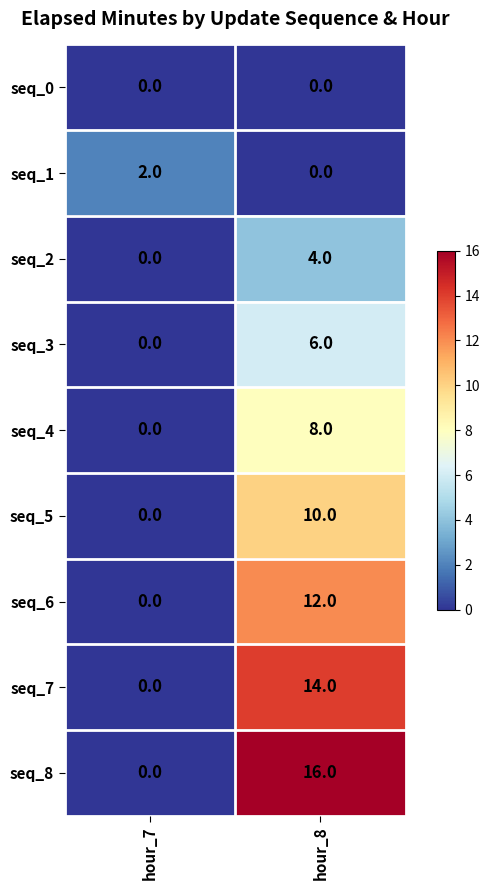

At how many categories does at least one series exceed 3?

1